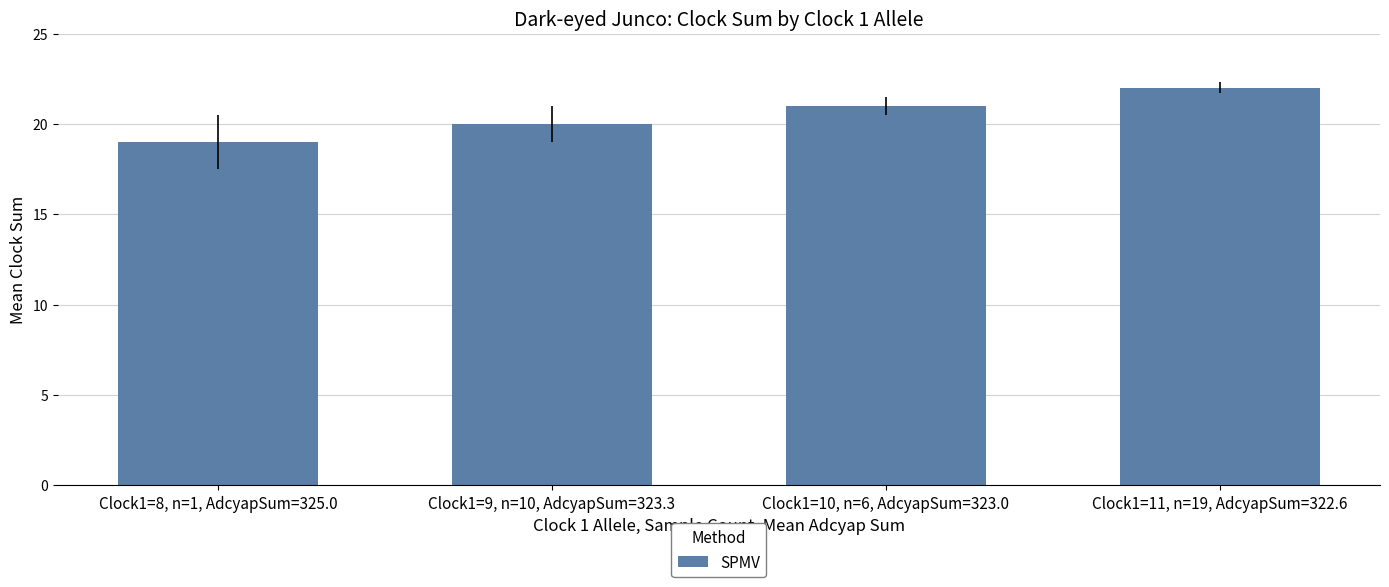

List the labels in order of value, smallest first.

Clock1=8, n=1, AdcyapSum=325.0, Clock1=9, n=10, AdcyapSum=323.3, Clock1=10, n=6, AdcyapSum=323.0, Clock1=11, n=19, AdcyapSum=322.6